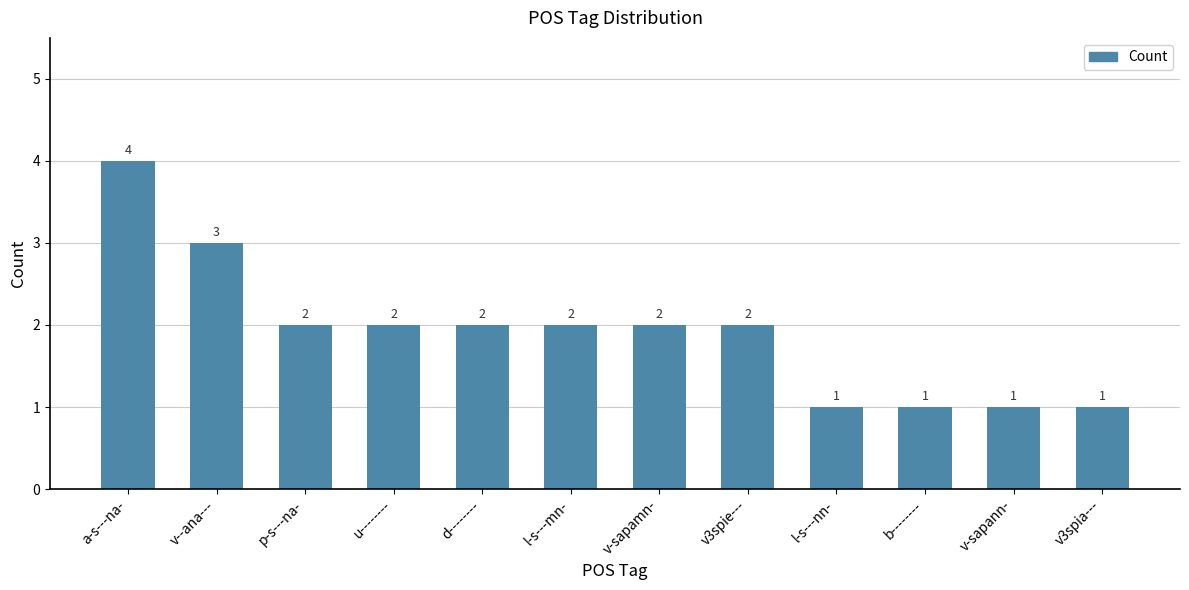

What position from the left is l-s---nn-?

9